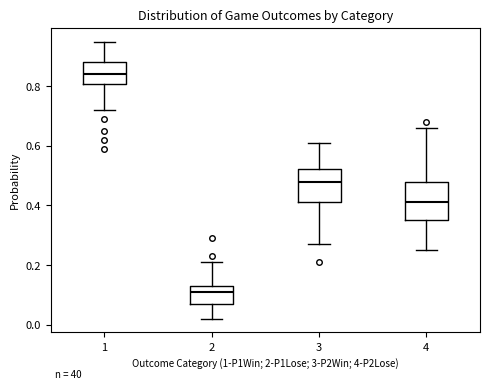

Reading left to right, transcribe this box plot: for each box, give where its median line is, the range the box spans, and where its two whiskers end, as read against the y-axis. The values are not printed on the chart, so give them approximately, as read against the axis.

1: median 0.84, box 0.80 to 0.88, whiskers 0.72 to 0.96
2: median 0.12, box 0.08 to 0.14, whiskers 0.02 to 0.22
3: median 0.48, box 0.42 to 0.52, whiskers 0.28 to 0.62
4: median 0.42, box 0.36 to 0.48, whiskers 0.26 to 0.66